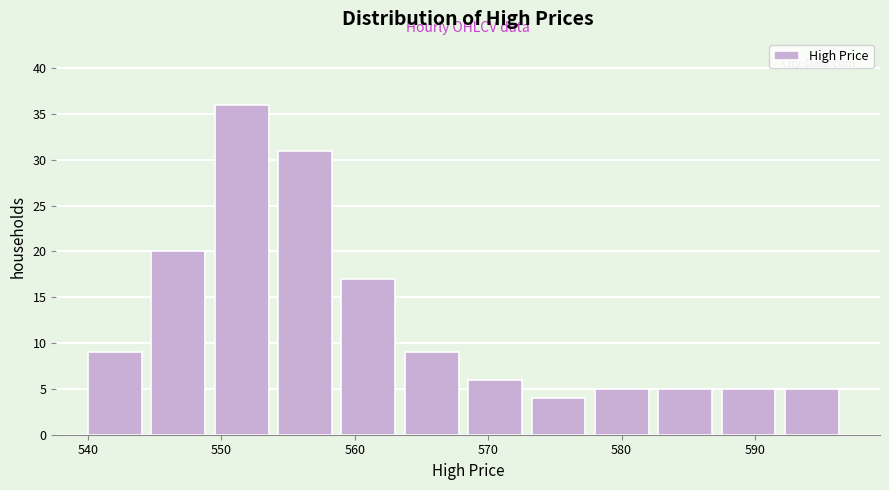

How tall is the bar that spans 550 to 554 on the x-axis? Neither the bar edges nor the heights are printed on the chart, so give them approximately, as read against the axes.

36